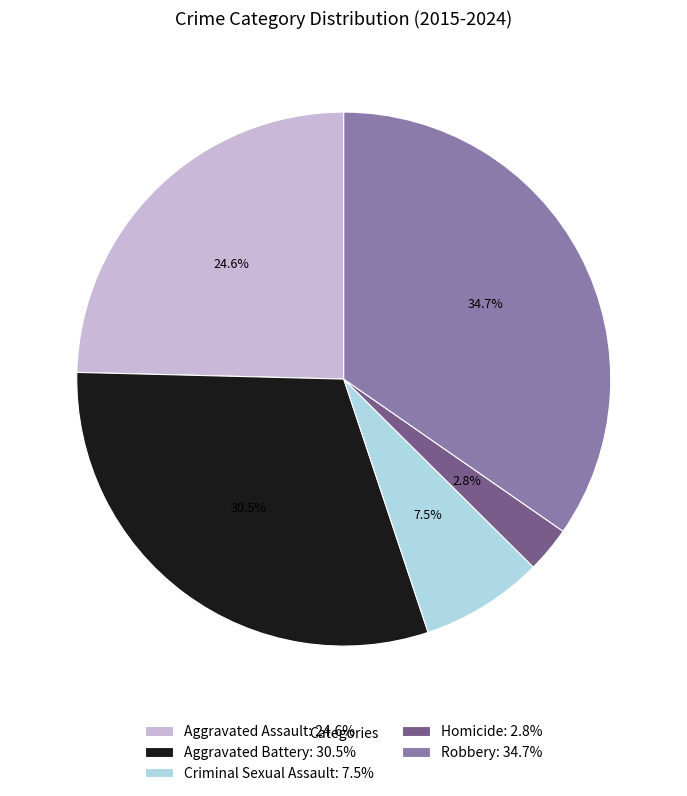

Is the sum of Aggravated Assault: 24.6% and Aggravated Battery: 30.5% greater than half?

Yes